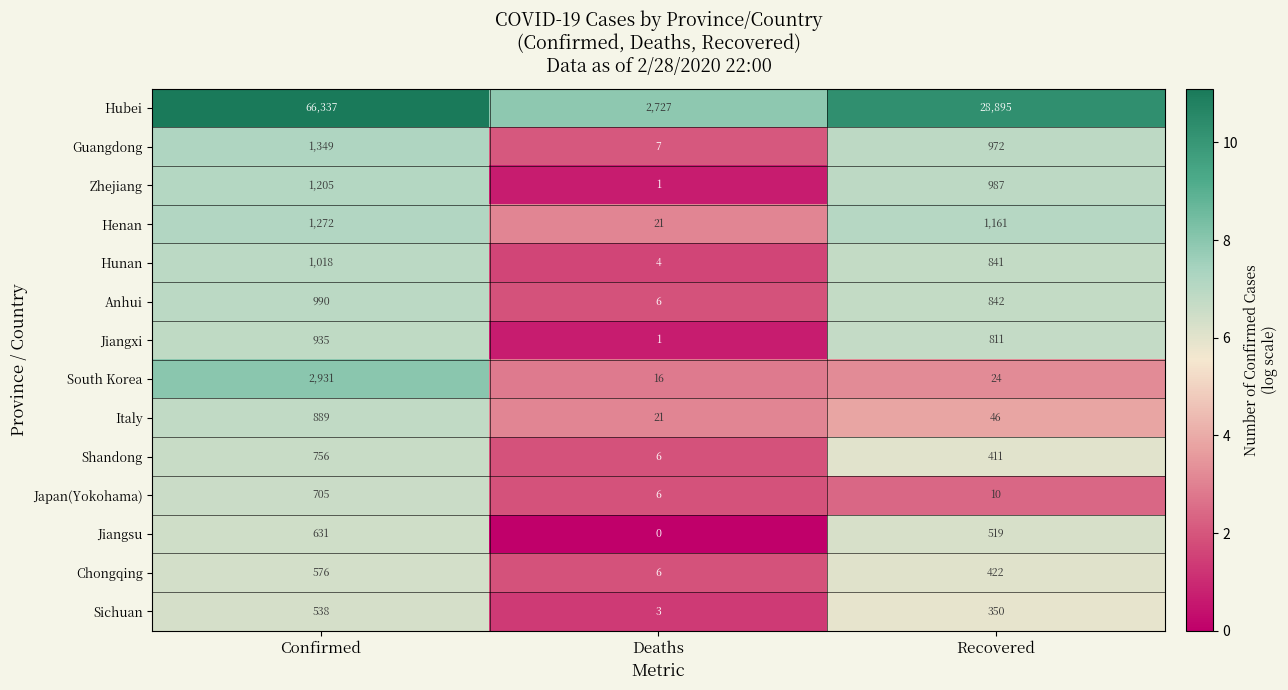

What is the difference between the second highest and minimum values in the Shandong series?

405